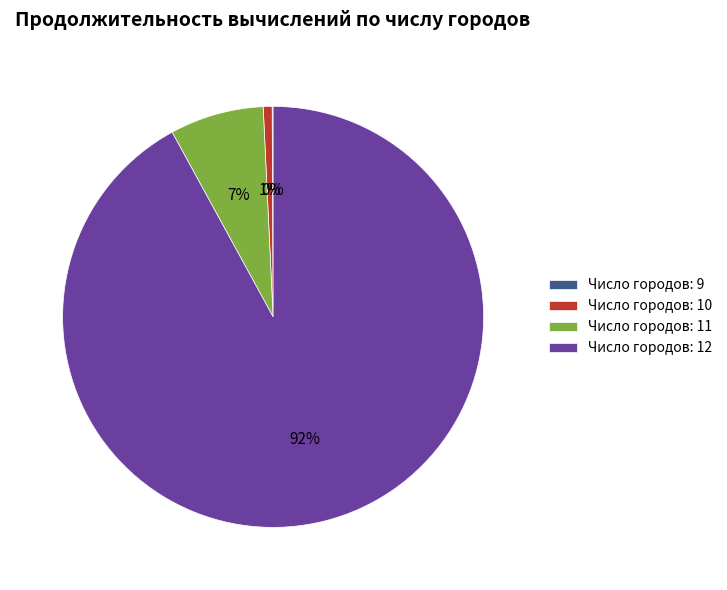

Is there any slice that represents more than half of the pie?

Yes